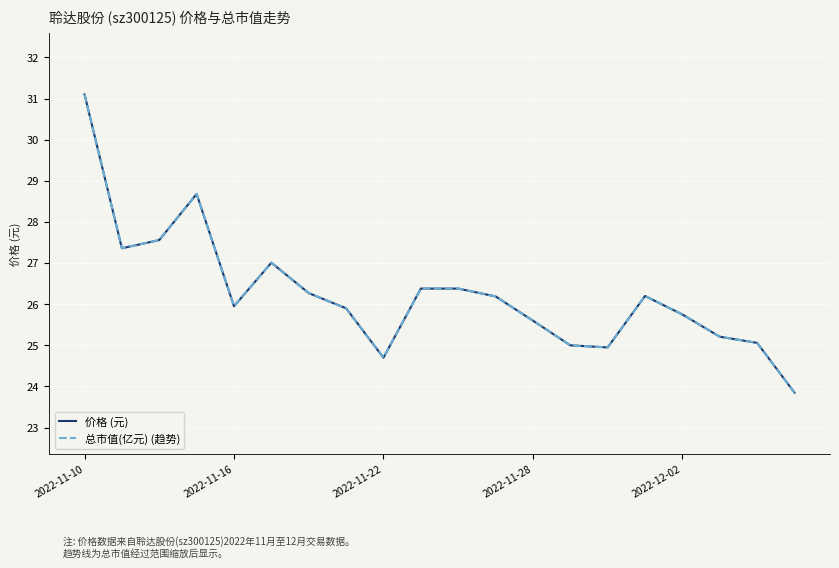

What is the lowest value of the 总市值(亿元) (趋势) series?

23.9